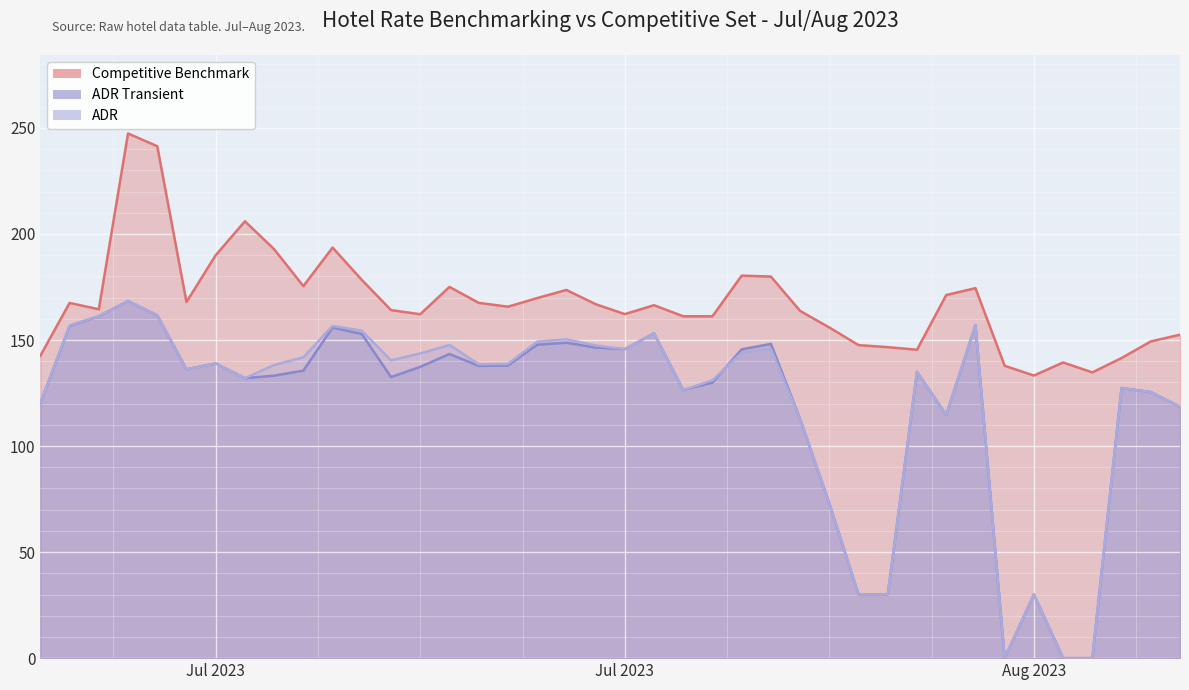

What is the highest value of the ADR Transient series?

168.4